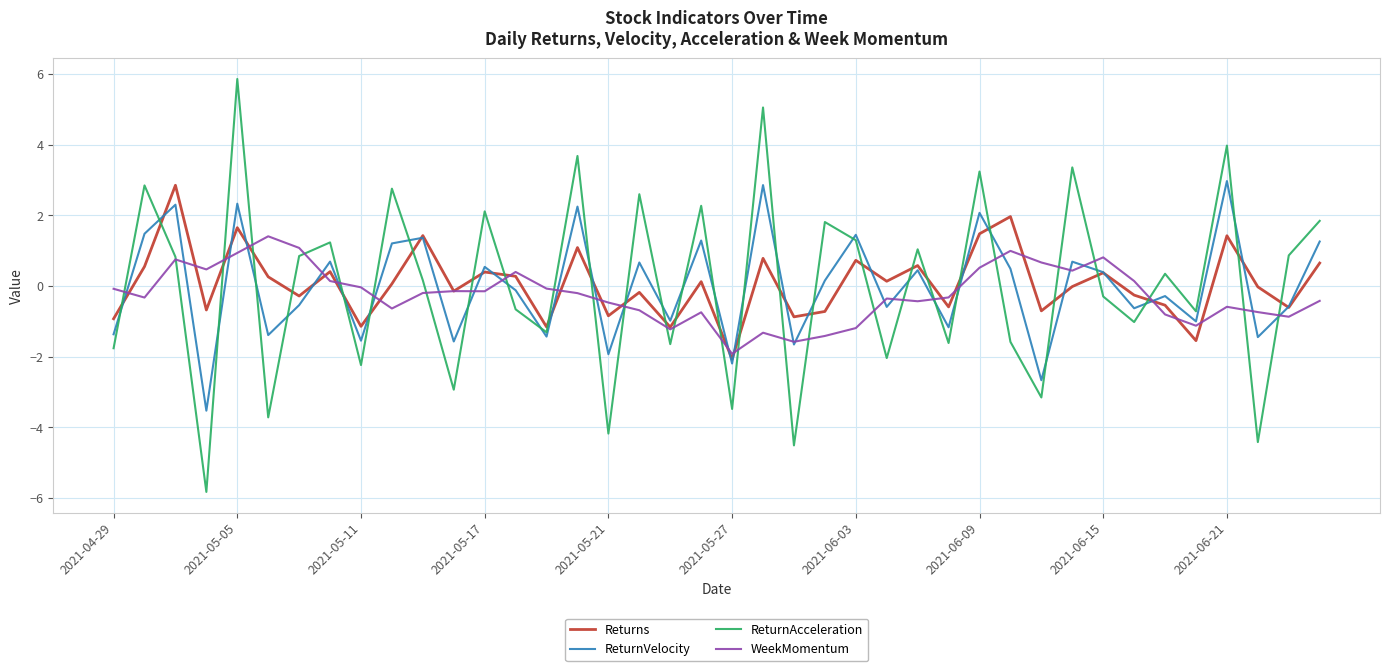

Which series has the largest range (max minus min)?

ReturnAcceleration